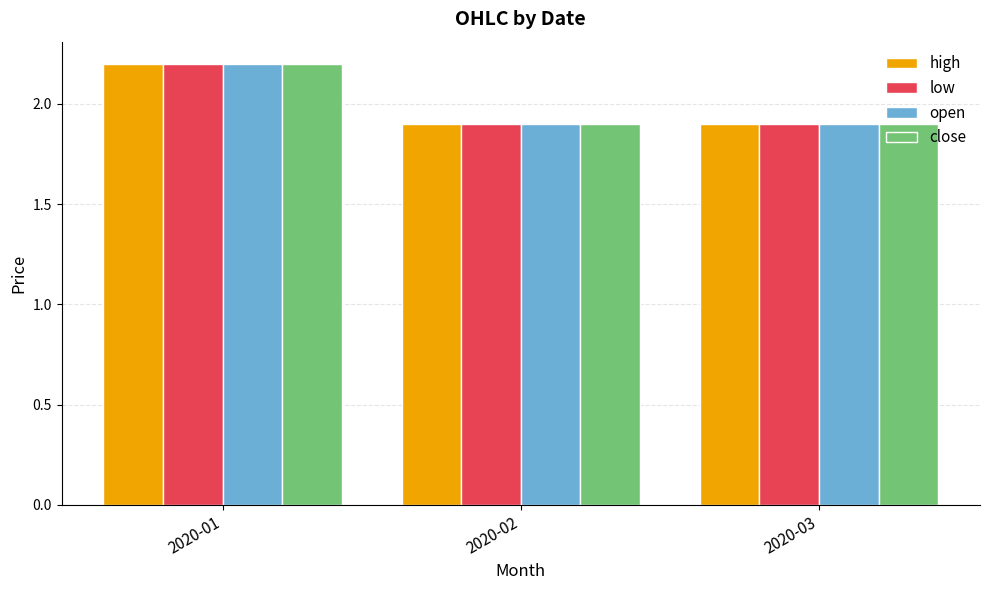

What value does the low series have at 2020-02?

1.9